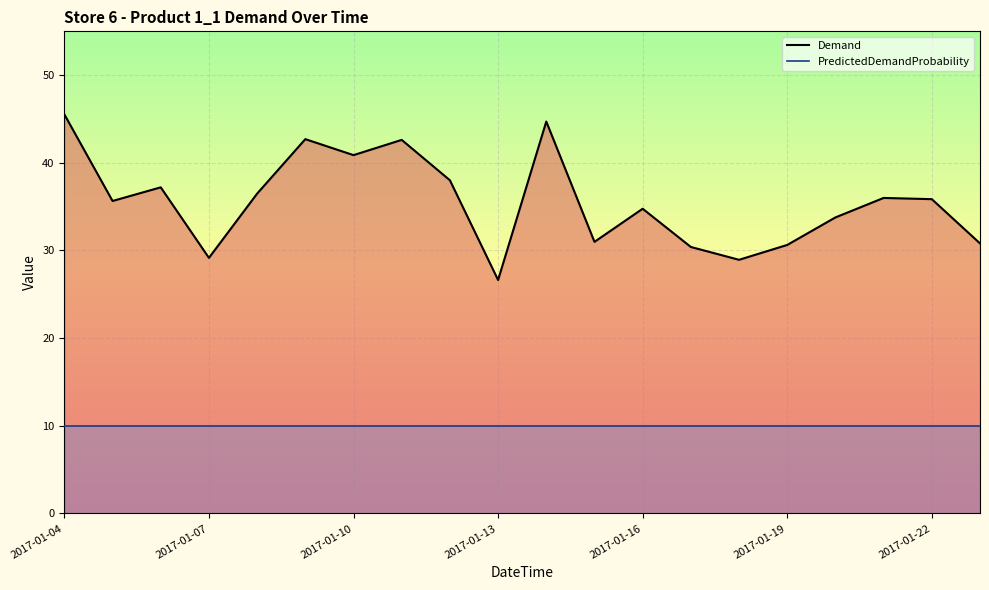

The value at 2017-01-23 is 30.8. True or false?

True